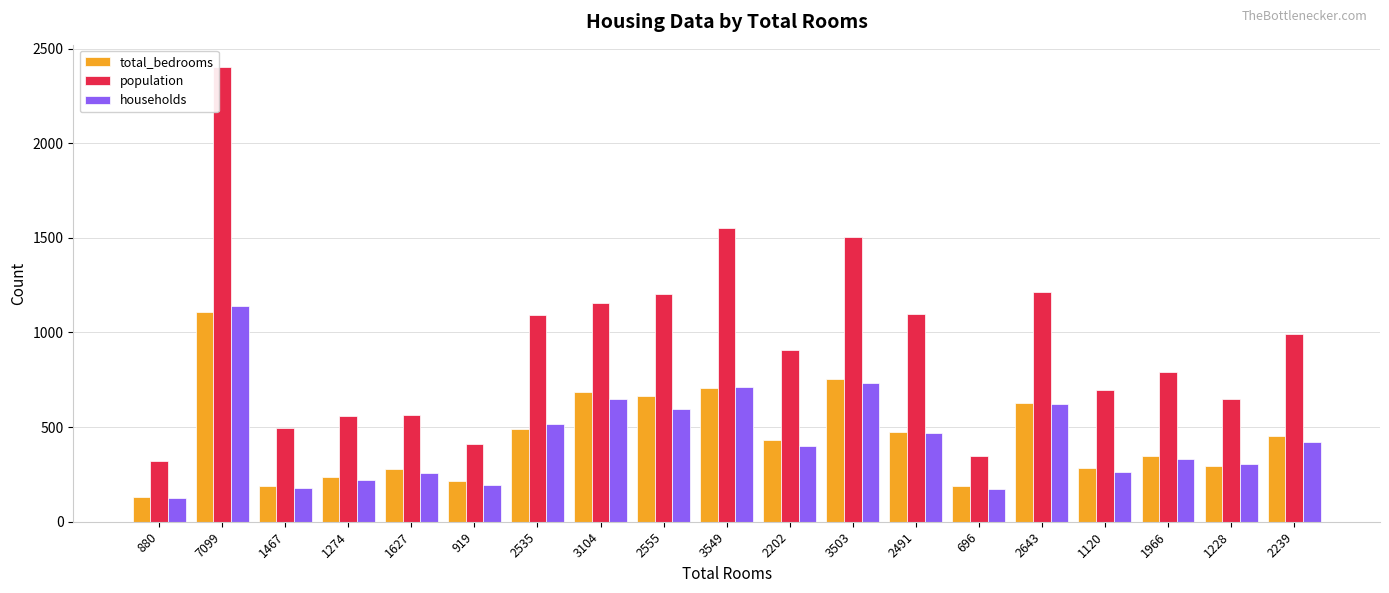

True or false: population has a value of 1748 at 2239.

False